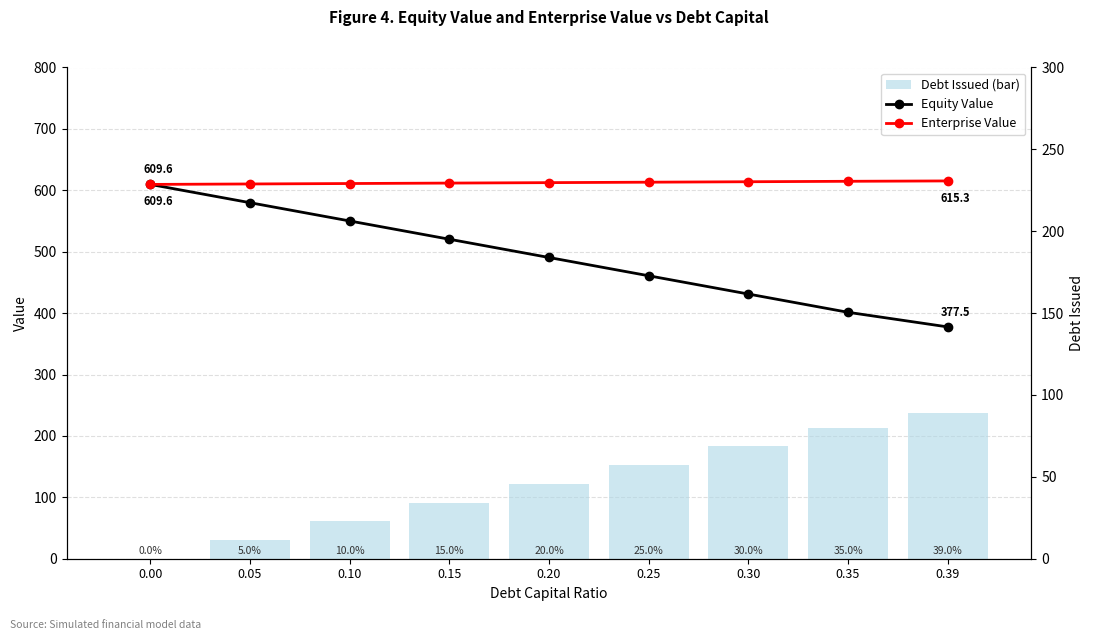

Rank the series at 0.25 from lowest to highest value.

Debt Issued, Equity Value, Enterprise Value